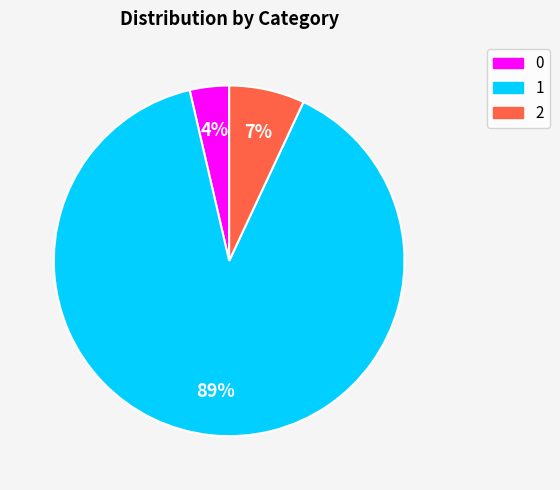

Which category accounts for the majority?

1